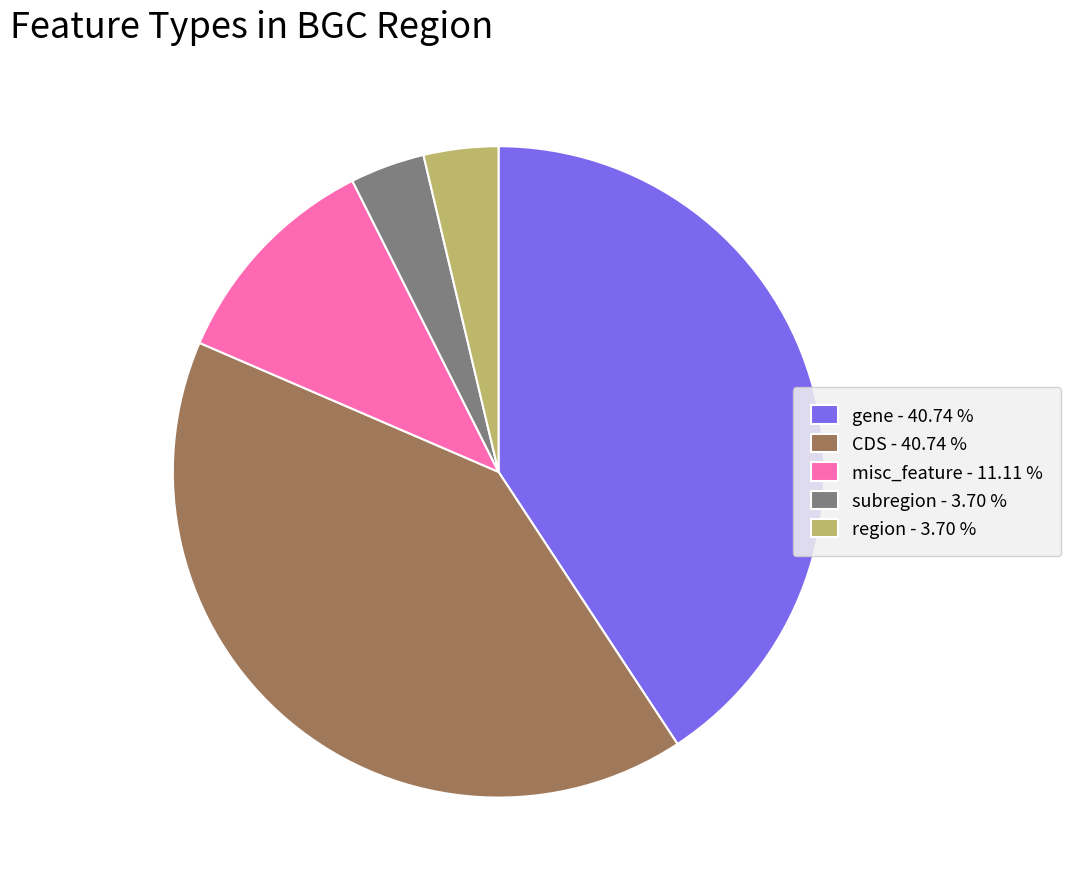

Does any single category account for the majority?

No